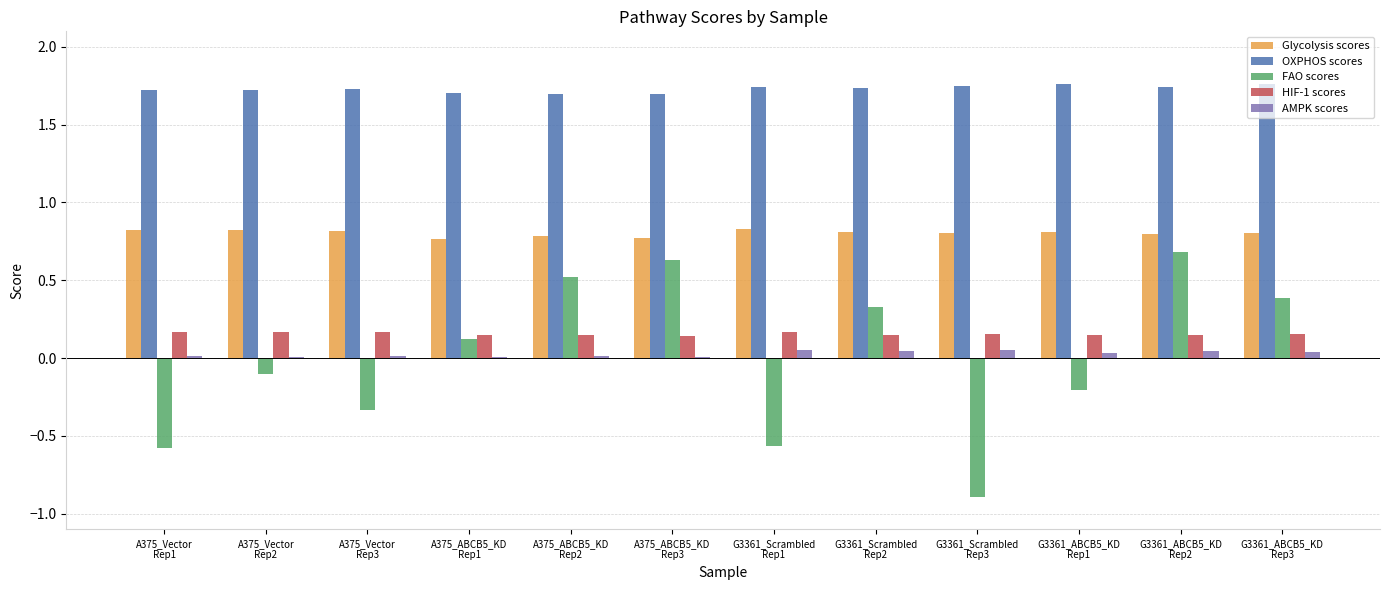

How many groups of bars are there?

12